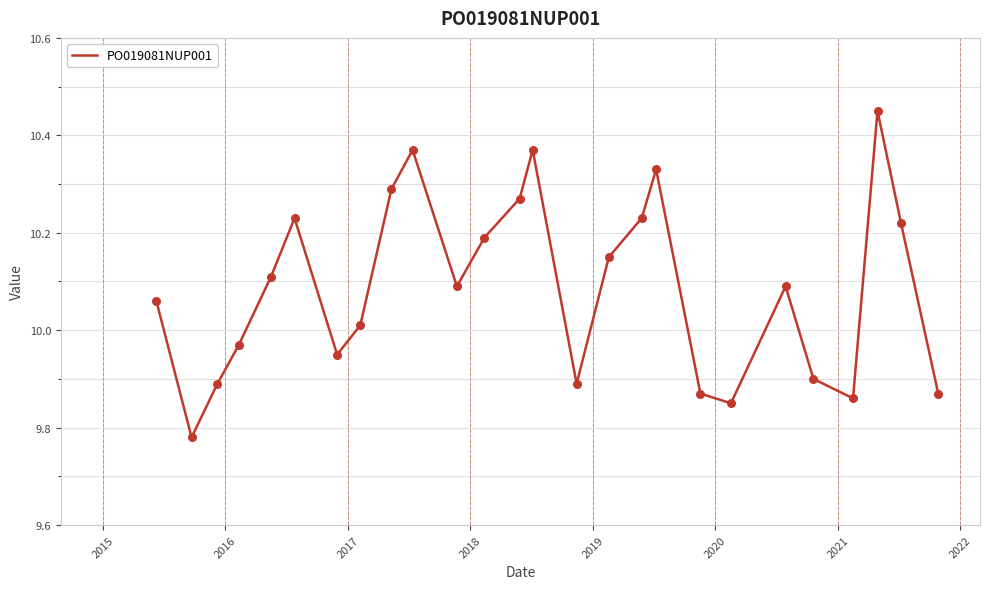

What is the difference between the maximum and minimum values?

0.7